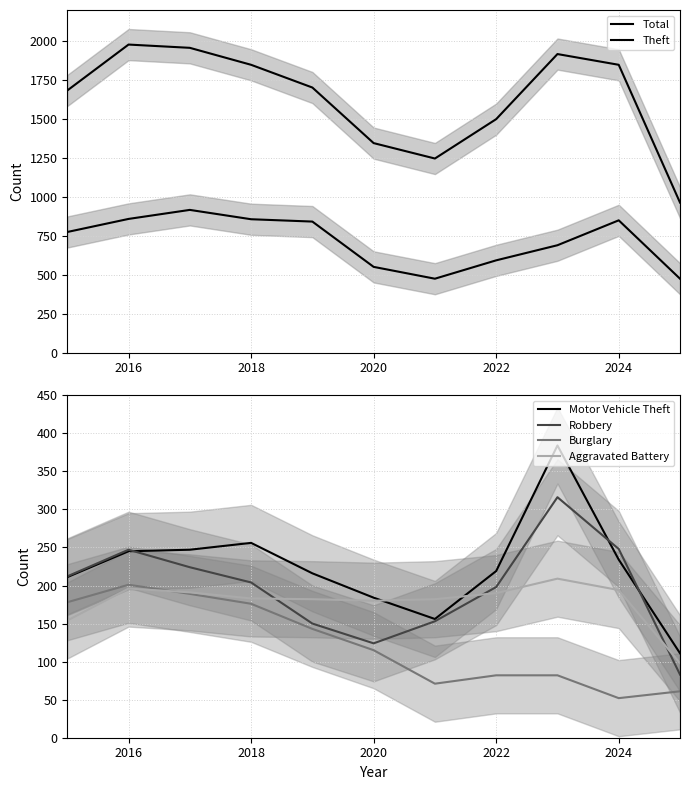

At which label does Burglary reach its peak?

2016